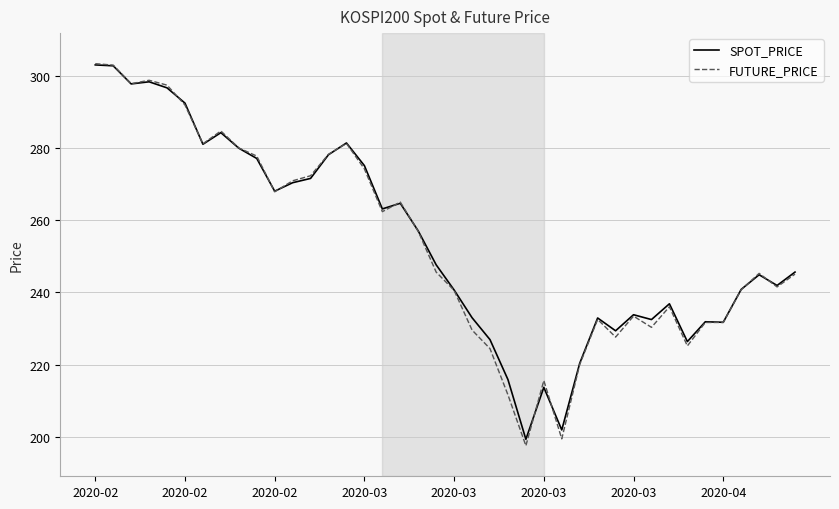

Which series has the largest range (max minus min)?

FUTURE_PRICE